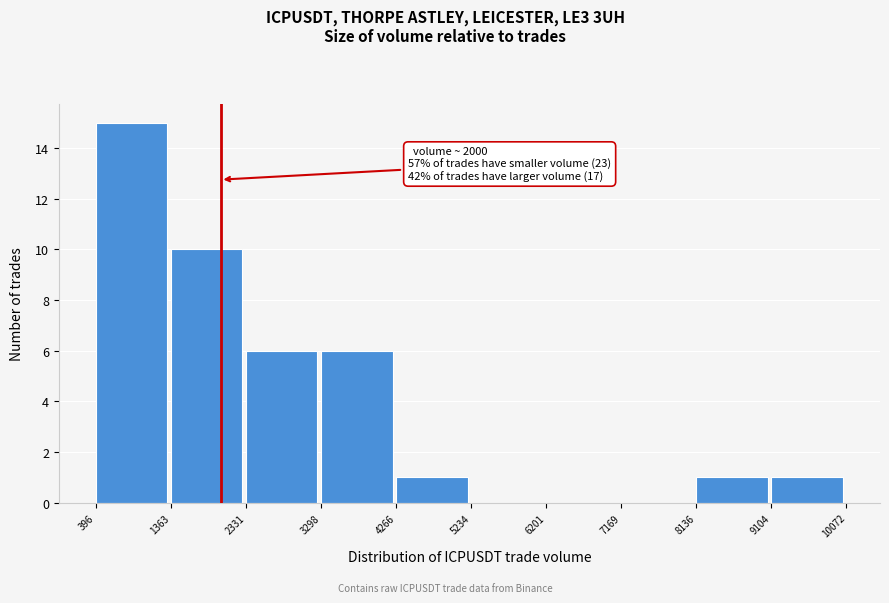

Which range on the x-axis has the tallest bar?

396 to 1363